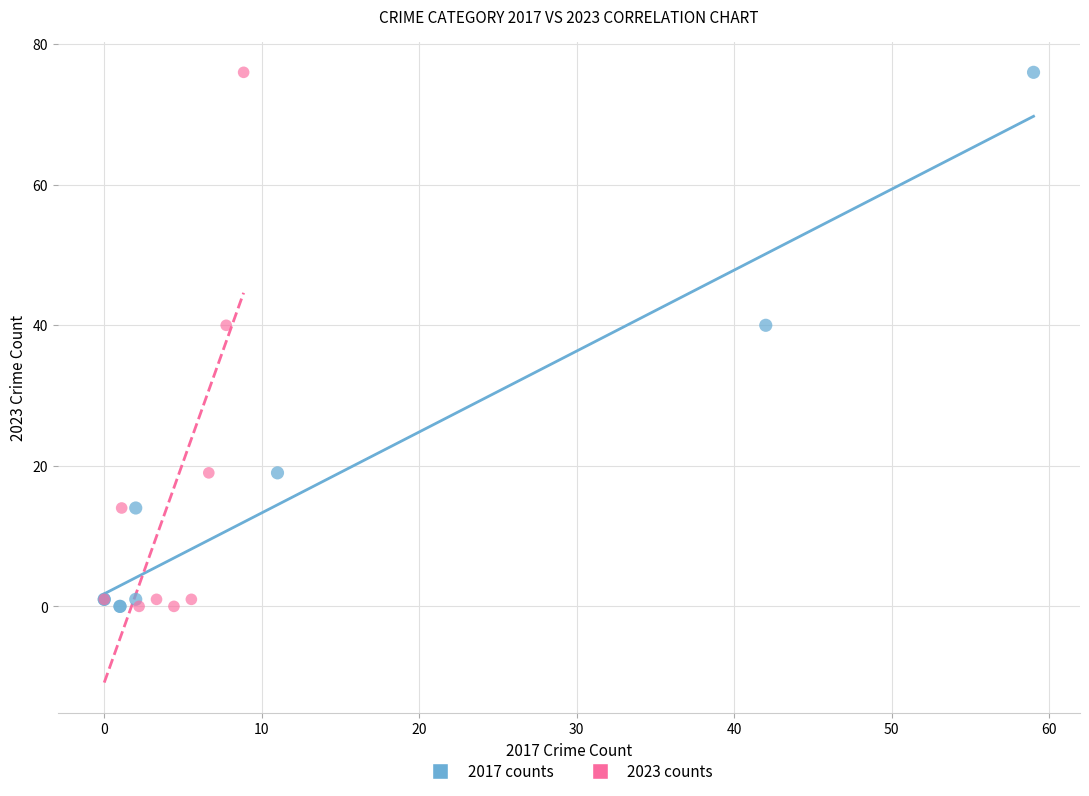

What are all the series names shown in the legend?

2017 counts, 2023 counts